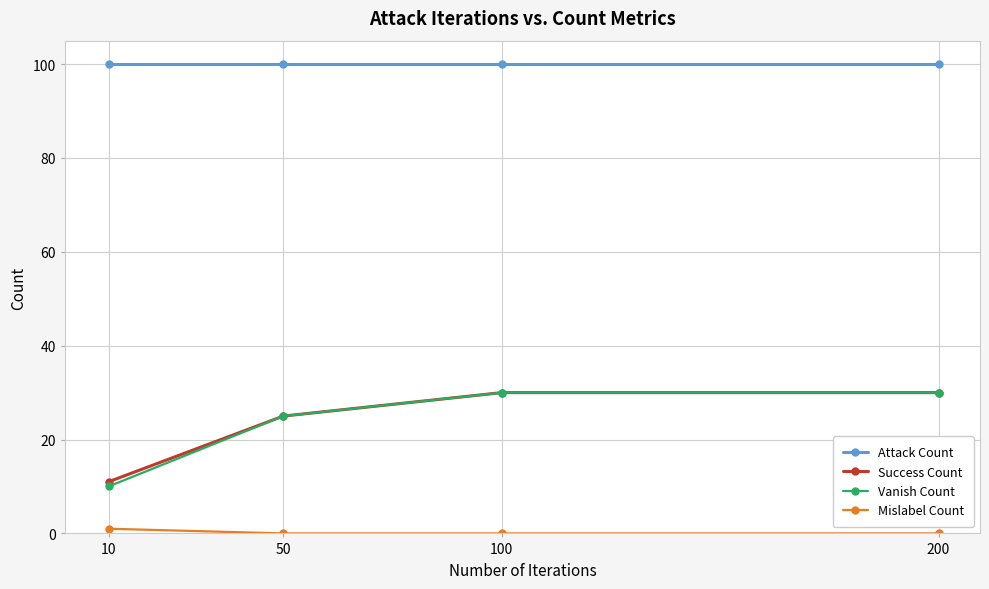

Count the number of data series in this chart.

4